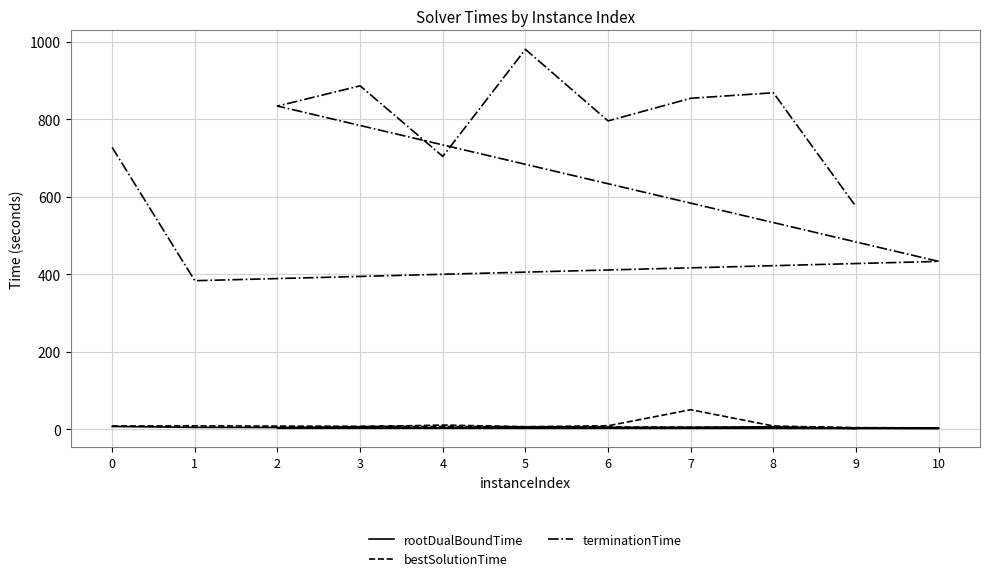

How many data points does each series have?

11